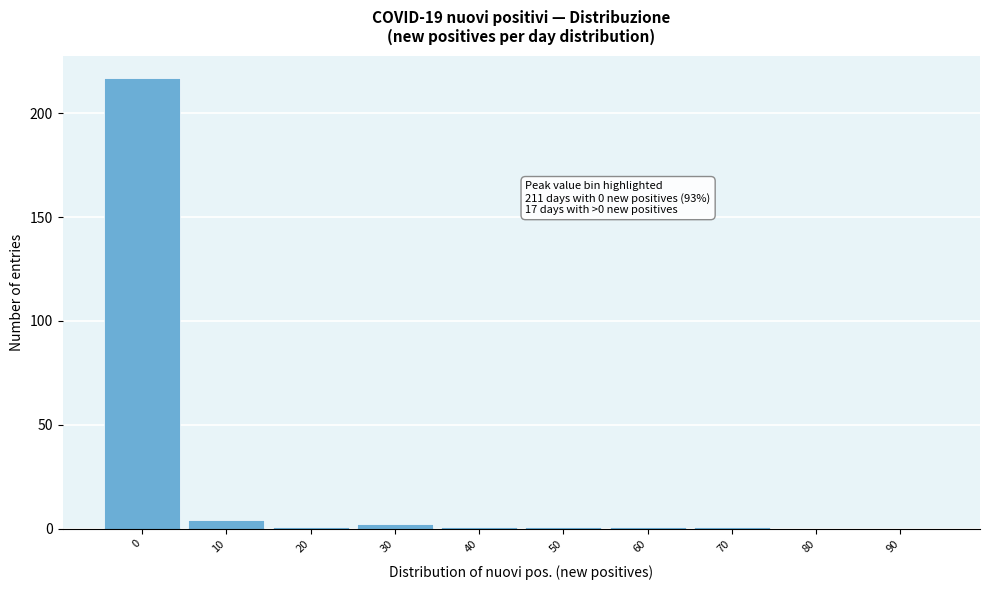

Reading left to right, what are all the values shown in this chart?

0=217	10=4	20=1	30=2	40=1	50=1	60=1	70=1	80=0	90=0